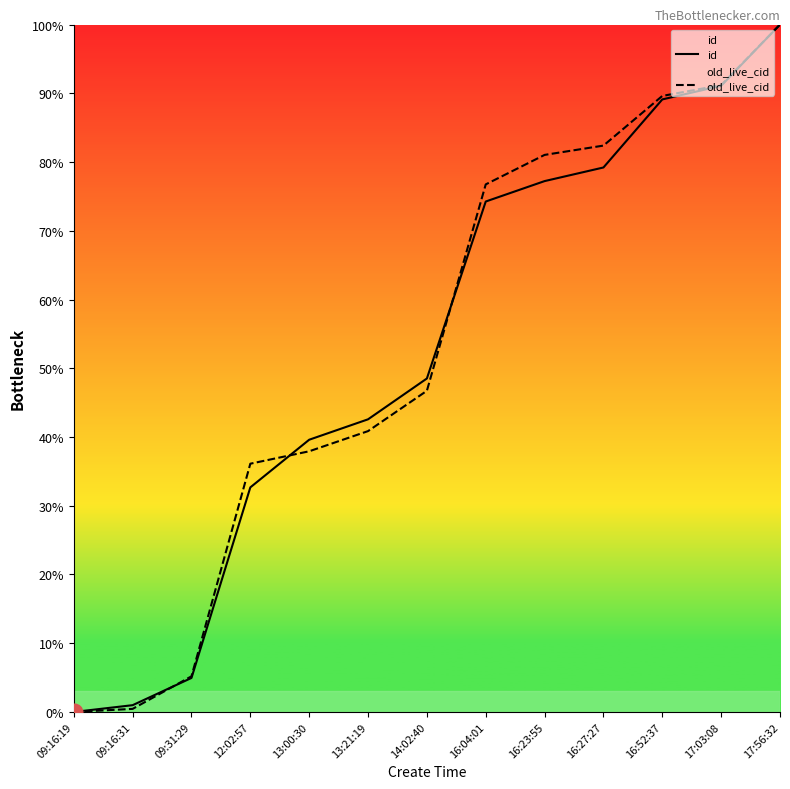

How many values in the old_live_cid series are below 46?

6